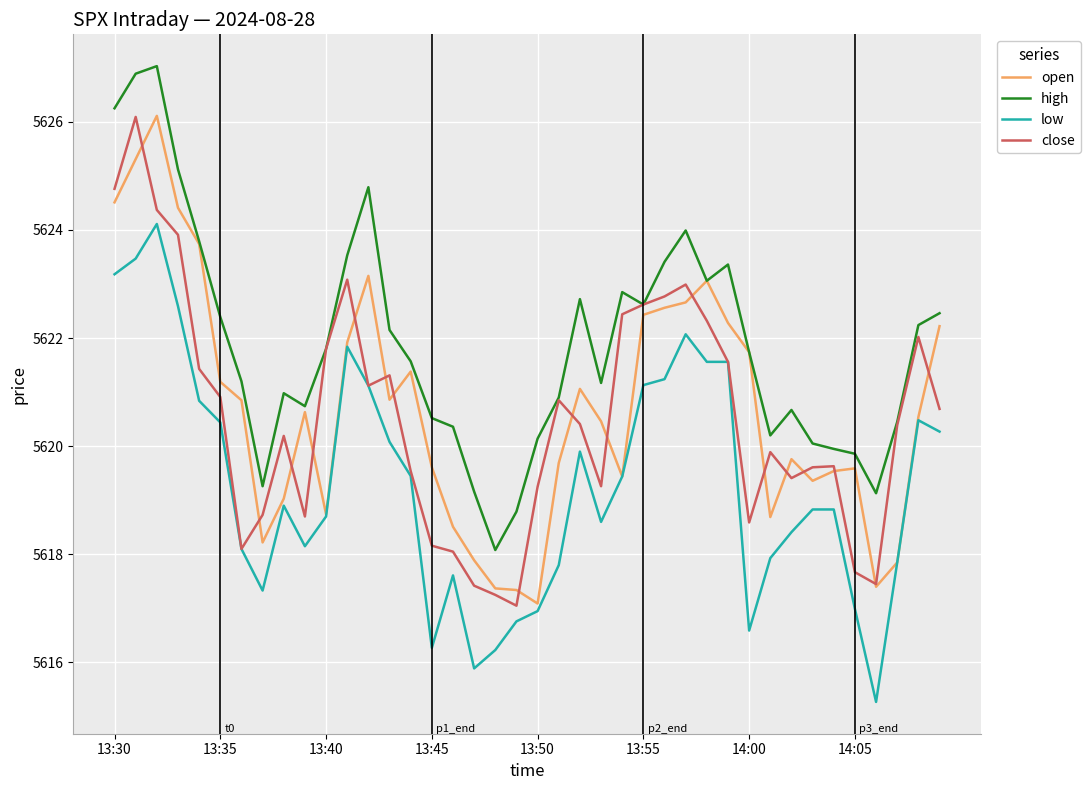

True or false: high and low cross at least once.

False